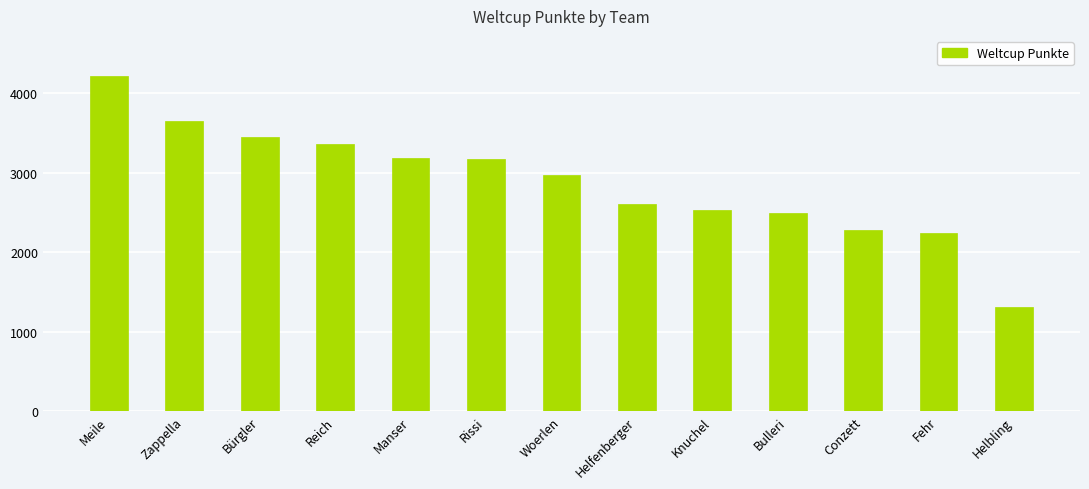

What is the value of the 7th bar from the left?

2968